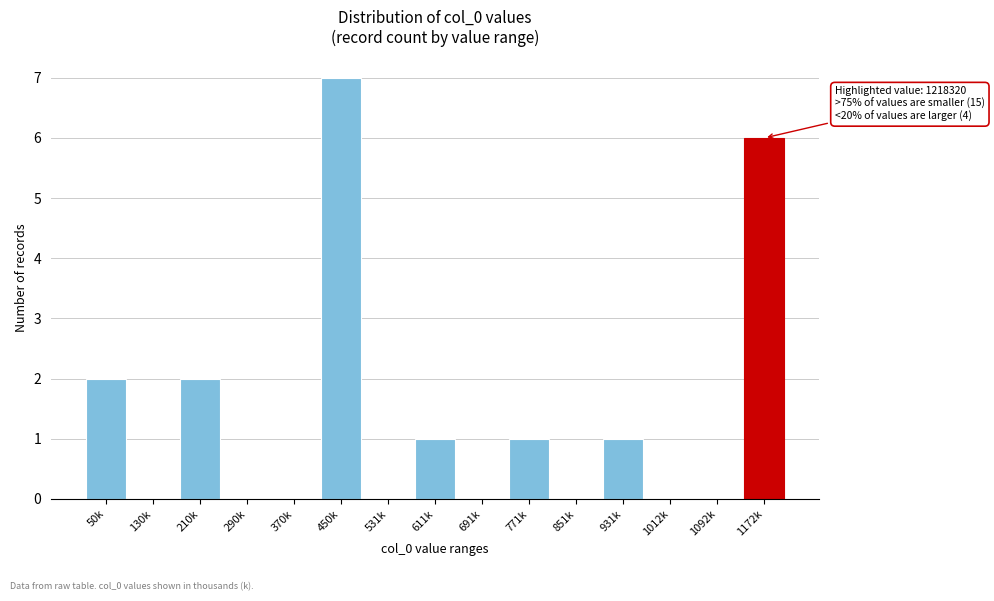

Reading left to right, what are all the values shown in this chart?

50k=2	130k=0	210k=2	290k=0	370k=0	450k=7	531k=0	611k=1	691k=0	771k=1	851k=0	931k=1	1012k=0	1092k=0	1172k=6